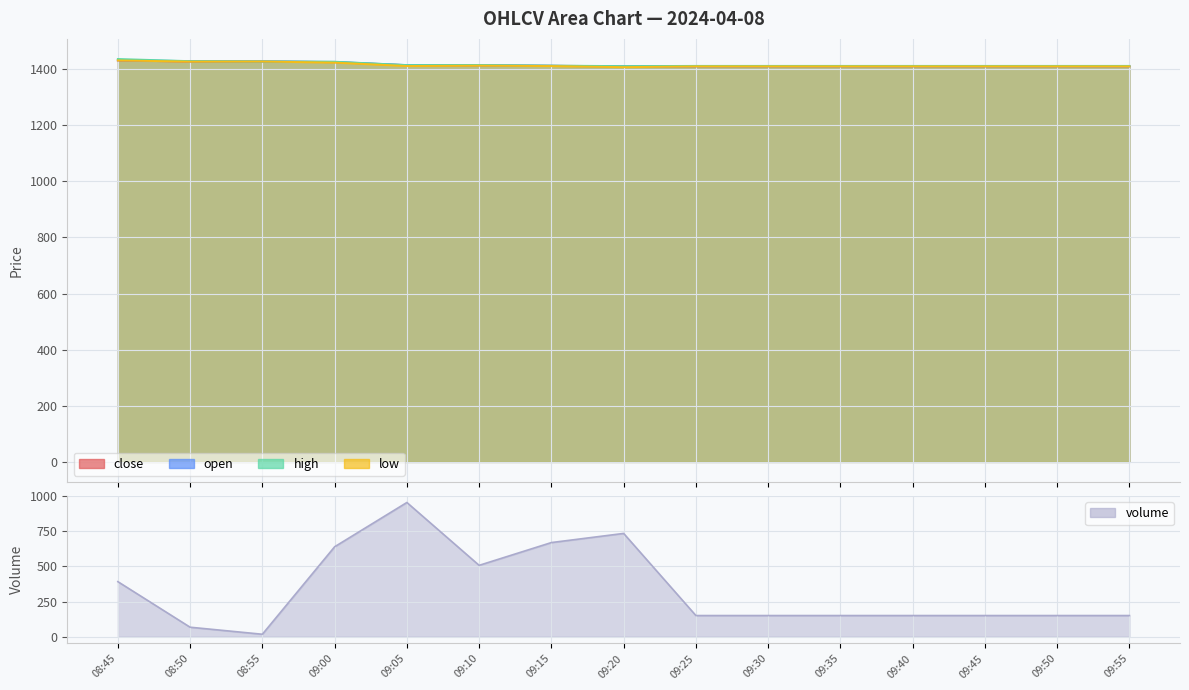

The value of high at 09:20 is 1410.7. True or false?

True